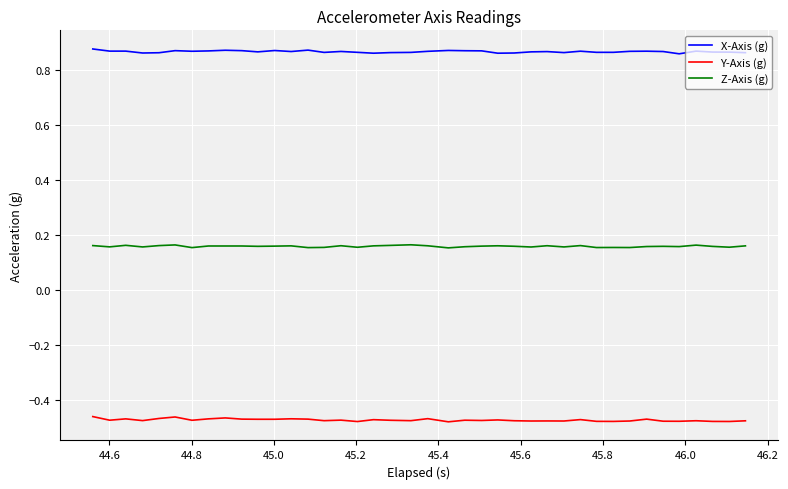

Is this an area chart (filled region under the line)?

No